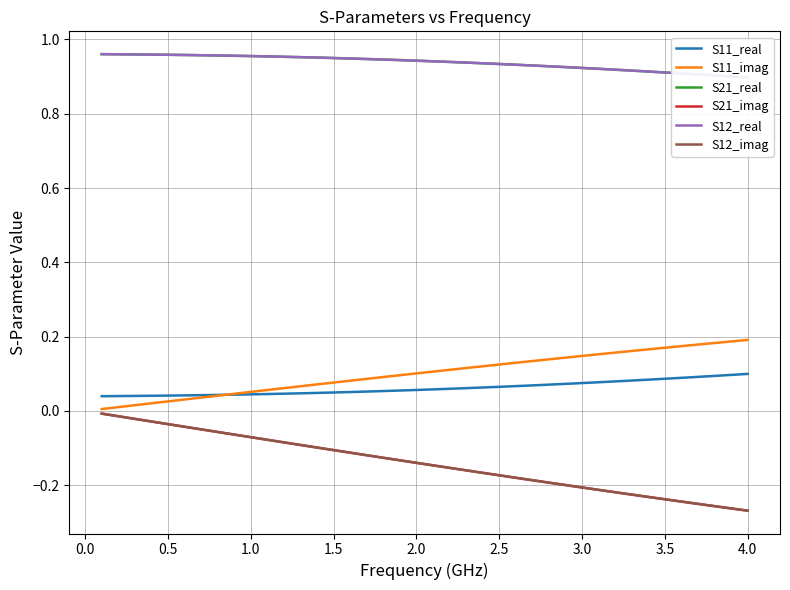

Reading left to right, list all the values displayed in this chart.

S11_real: 0.0	0.0	0.0	0.0	0.0	0.0	0.0	0.0	0.0	0.0	0.0	0.0	0.0	0.0	0.0	0.1	0.1	0.1	0.1	0.1	0.1	0.1	0.1	0.1	0.1	0.1	0.1	0.1	0.1	0.1	0.1	0.1	0.1	0.1	0.1	0.1	0.1	0.1	0.1	0.1
S11_imag: 0.0	0.0	0.0	0.0	0.0	0.0	0.0	0.0	0.0	0.1	0.1	0.1	0.1	0.1	0.1	0.1	0.1	0.1	0.1	0.1	0.1	0.1	0.1	0.1	0.1	0.1	0.1	0.1	0.1	0.1	0.2	0.2	0.2	0.2	0.2	0.2	0.2	0.2	0.2	0.2
S21_real: 1.0	1.0	1.0	1.0	1.0	1.0	1.0	1.0	1.0	1.0	1.0	1.0	1.0	1.0	0.9	0.9	0.9	0.9	0.9	0.9	0.9	0.9	0.9	0.9	0.9	0.9	0.9	0.9	0.9	0.9	0.9	0.9	0.9	0.9	0.9	0.9	0.9	0.9	0.9	0.9
S21_imag: -0.0	-0.0	-0.0	-0.0	-0.0	-0.0	-0.0	-0.1	-0.1	-0.1	-0.1	-0.1	-0.1	-0.1	-0.1	-0.1	-0.1	-0.1	-0.1	-0.1	-0.1	-0.2	-0.2	-0.2	-0.2	-0.2	-0.2	-0.2	-0.2	-0.2	-0.2	-0.2	-0.2	-0.2	-0.2	-0.2	-0.3	-0.3	-0.3	-0.3
S12_real: 1.0	1.0	1.0	1.0	1.0	1.0	1.0	1.0	1.0	1.0	1.0	1.0	1.0	1.0	0.9	0.9	0.9	0.9	0.9	0.9	0.9	0.9	0.9	0.9	0.9	0.9	0.9	0.9	0.9	0.9	0.9	0.9	0.9	0.9	0.9	0.9	0.9	0.9	0.9	0.9
S12_imag: -0.0	-0.0	-0.0	-0.0	-0.0	-0.0	-0.0	-0.1	-0.1	-0.1	-0.1	-0.1	-0.1	-0.1	-0.1	-0.1	-0.1	-0.1	-0.1	-0.1	-0.1	-0.2	-0.2	-0.2	-0.2	-0.2	-0.2	-0.2	-0.2	-0.2	-0.2	-0.2	-0.2	-0.2	-0.2	-0.2	-0.3	-0.3	-0.3	-0.3